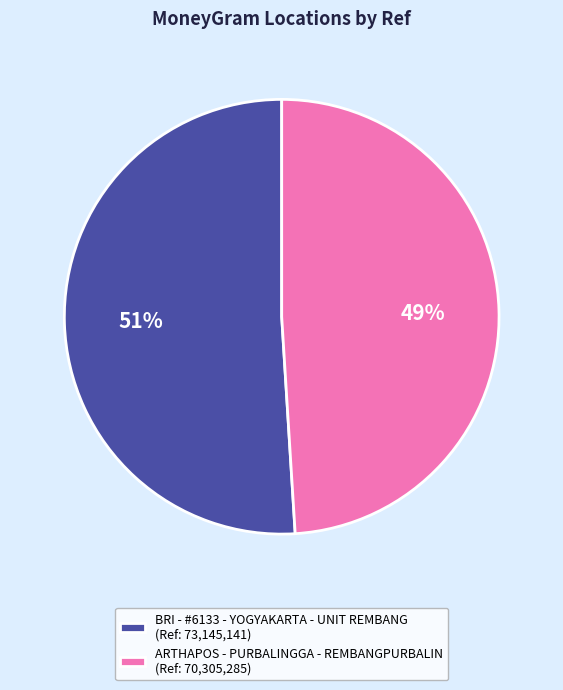

Which category has the smallest portion of the pie?

ARTHAPOS - PURBALINGGA - REMBANGPURBALIN